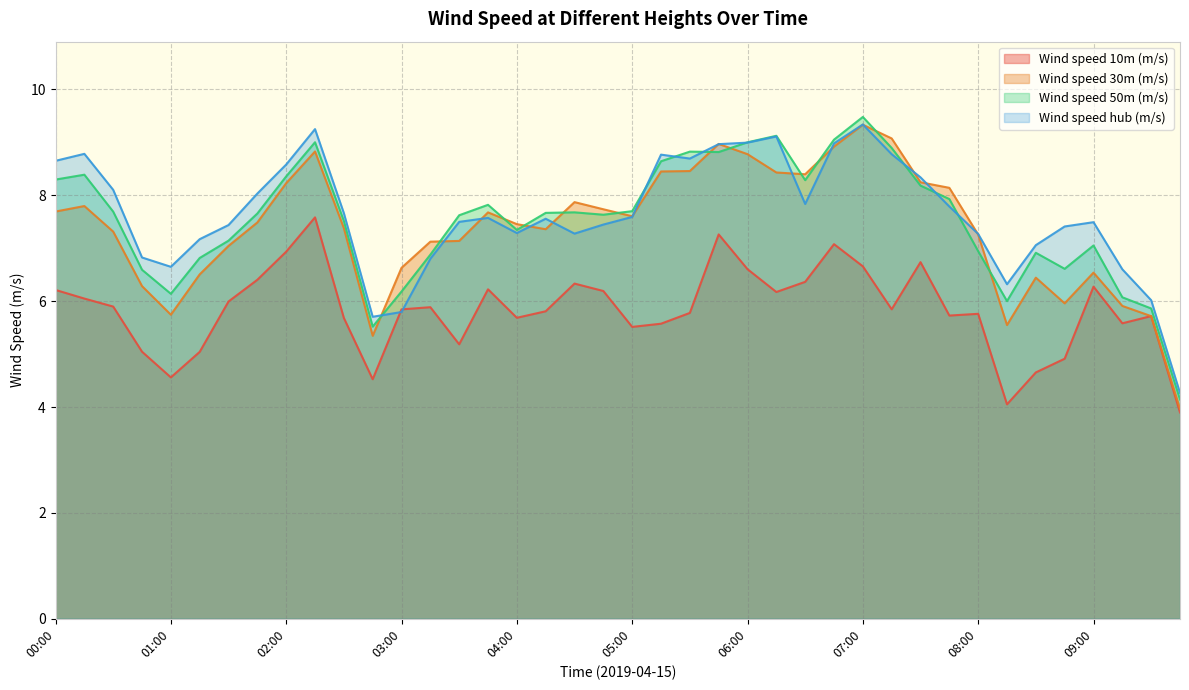

At how many categories does at least one series exceed 9?

6